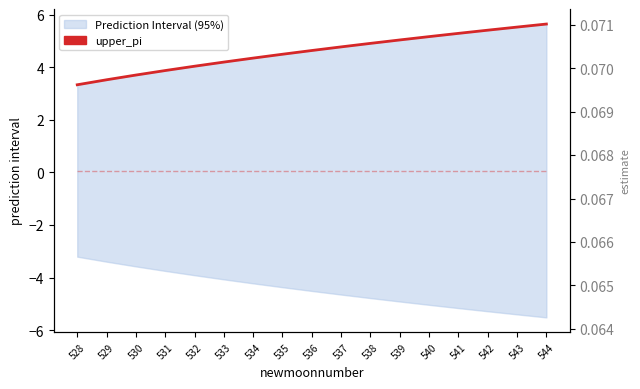

What is the value of the estimate point at the 7th from the left?

0.1